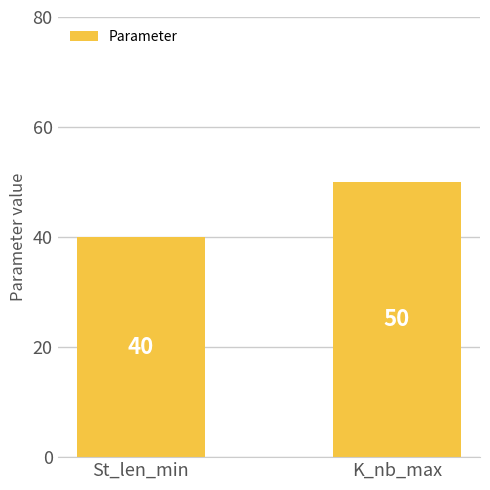

How many bars are there in total?

2